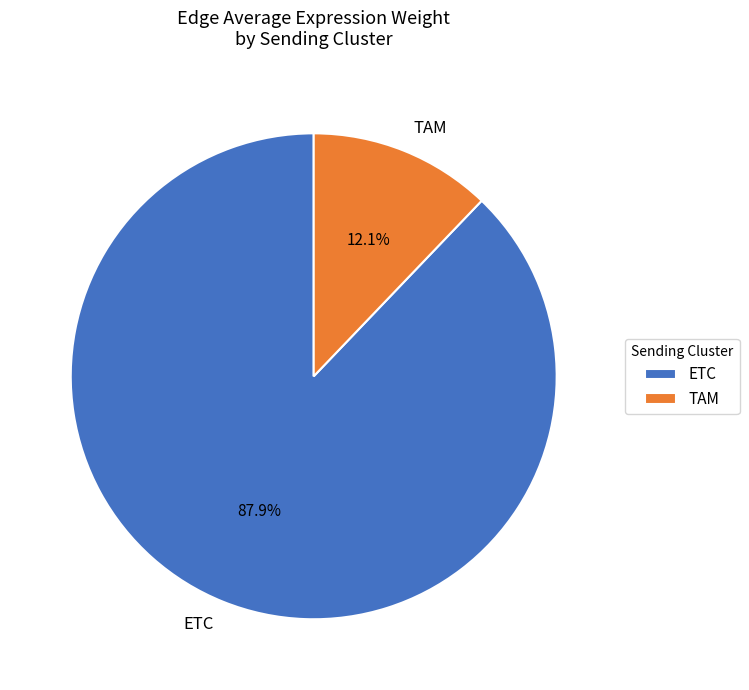

To the nearest percent, what is the average slice percentage?

50%